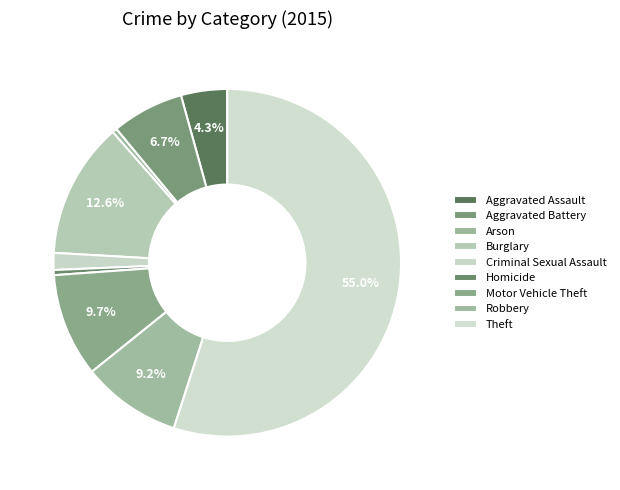

Rank the categories by value from highest to lowest.

Theft, Burglary, Motor Vehicle Theft, Robbery, Aggravated Battery, Aggravated Assault, Criminal Sexual Assault, Homicide, Arson